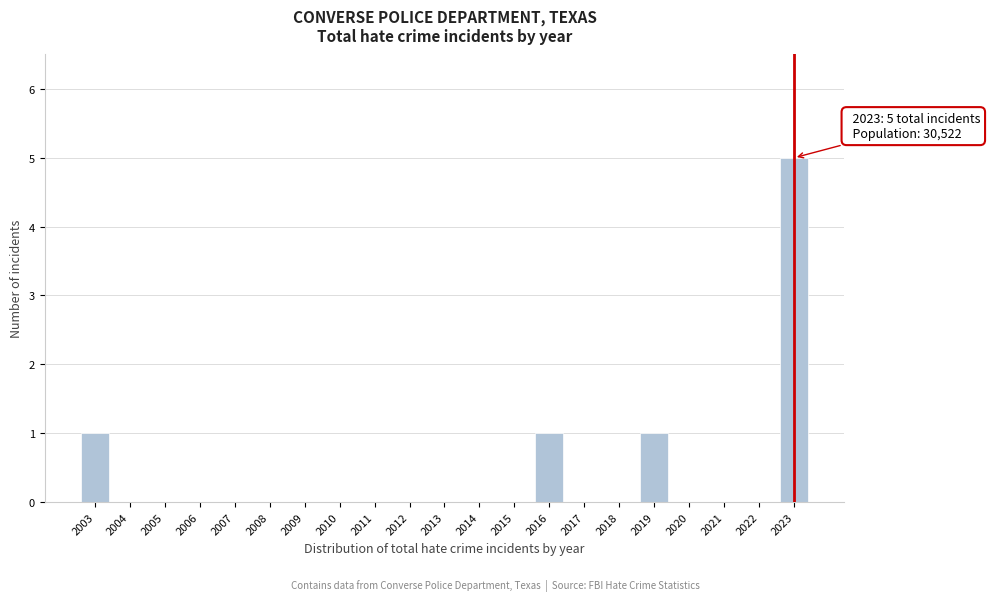

Reading left to right, what are all the values shown in this chart?

2003=1	2004=0	2005=0	2006=0	2007=0	2008=0	2009=0	2010=0	2011=0	2012=0	2013=0	2014=0	2015=0	2016=1	2017=0	2018=0	2019=1	2020=0	2021=0	2022=0	2023=5